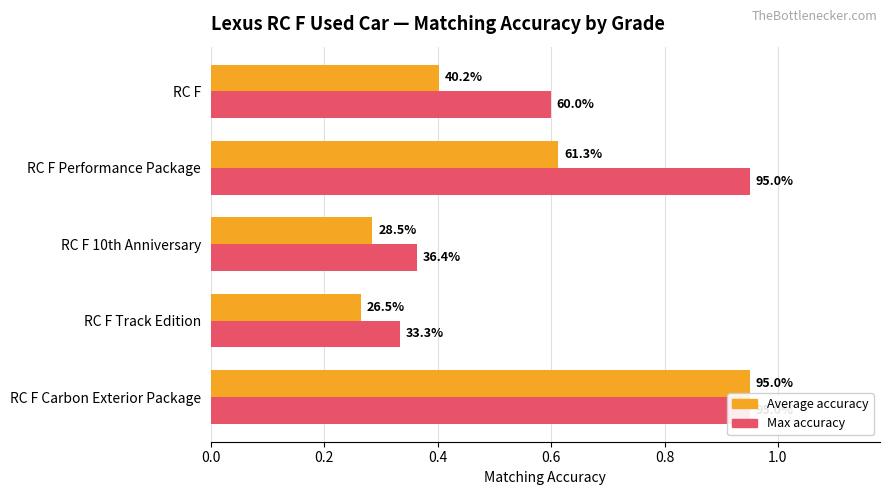

Reading left to right, extract all data points from this chart.

Average accuracy: 0.9	0.3	0.3	0.6	0.4
Max accuracy: 0.9	0.3	0.4	0.9	0.6